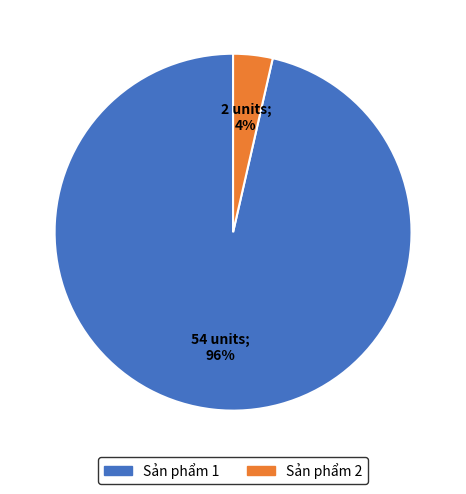

Which has a higher value, Sản phẩm 1 or Sản phẩm 2?

Sản phẩm 1